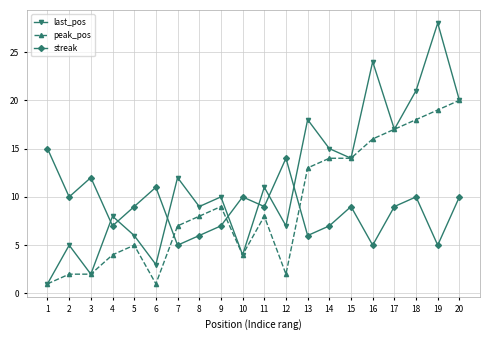

What are all the series names shown in the legend?

last_pos, peak_pos, streak